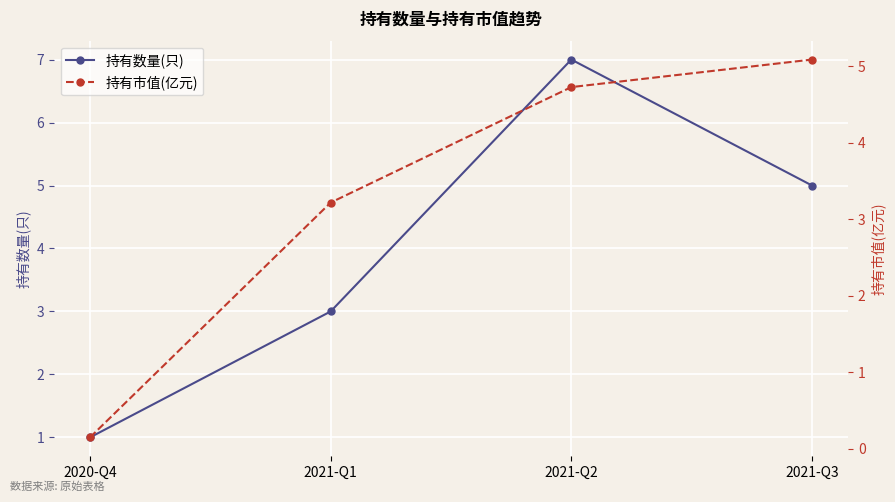

Reading right to left, list all the values displayed in this chart.

持有数量(只): 5.0	7.0	3.0	1.0
持有市值(亿元): 5.1	4.7	3.2	0.1